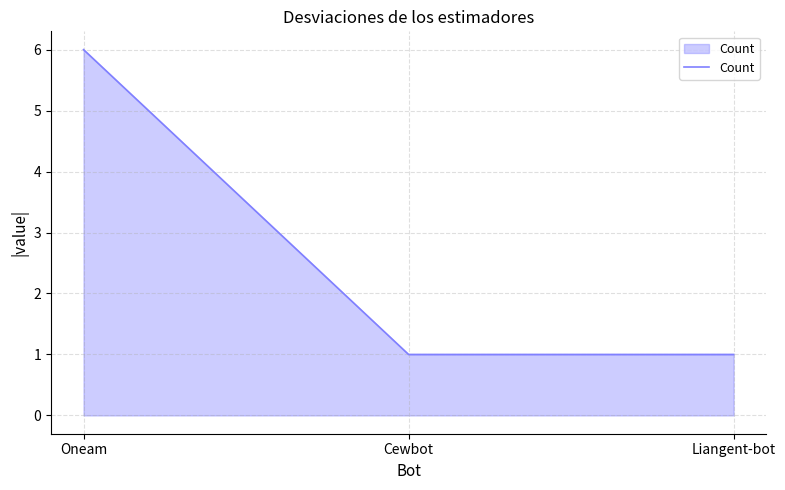

What position from the left is Liangent-bot?

3